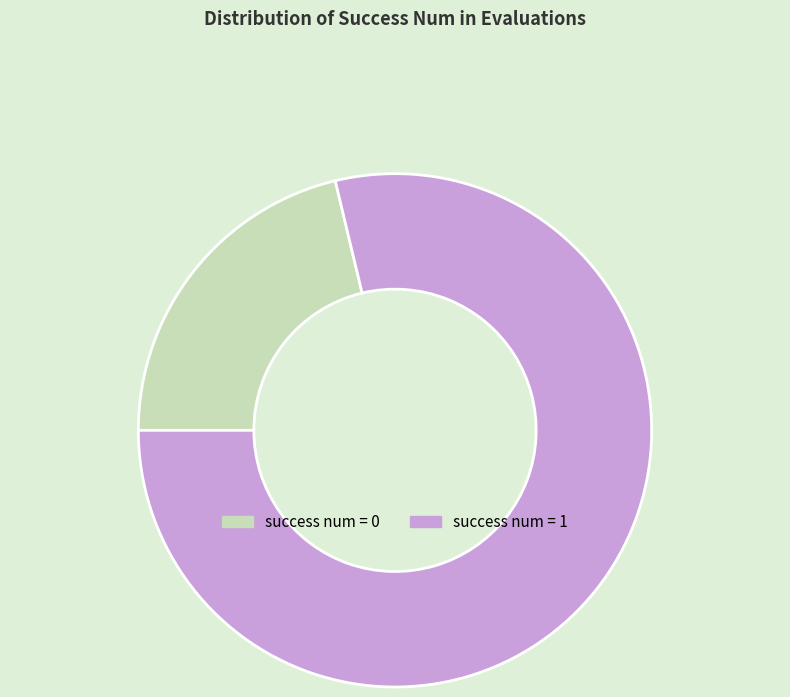

Do success num = 0 and success num = 1 together represent more than half of the pie?

Yes